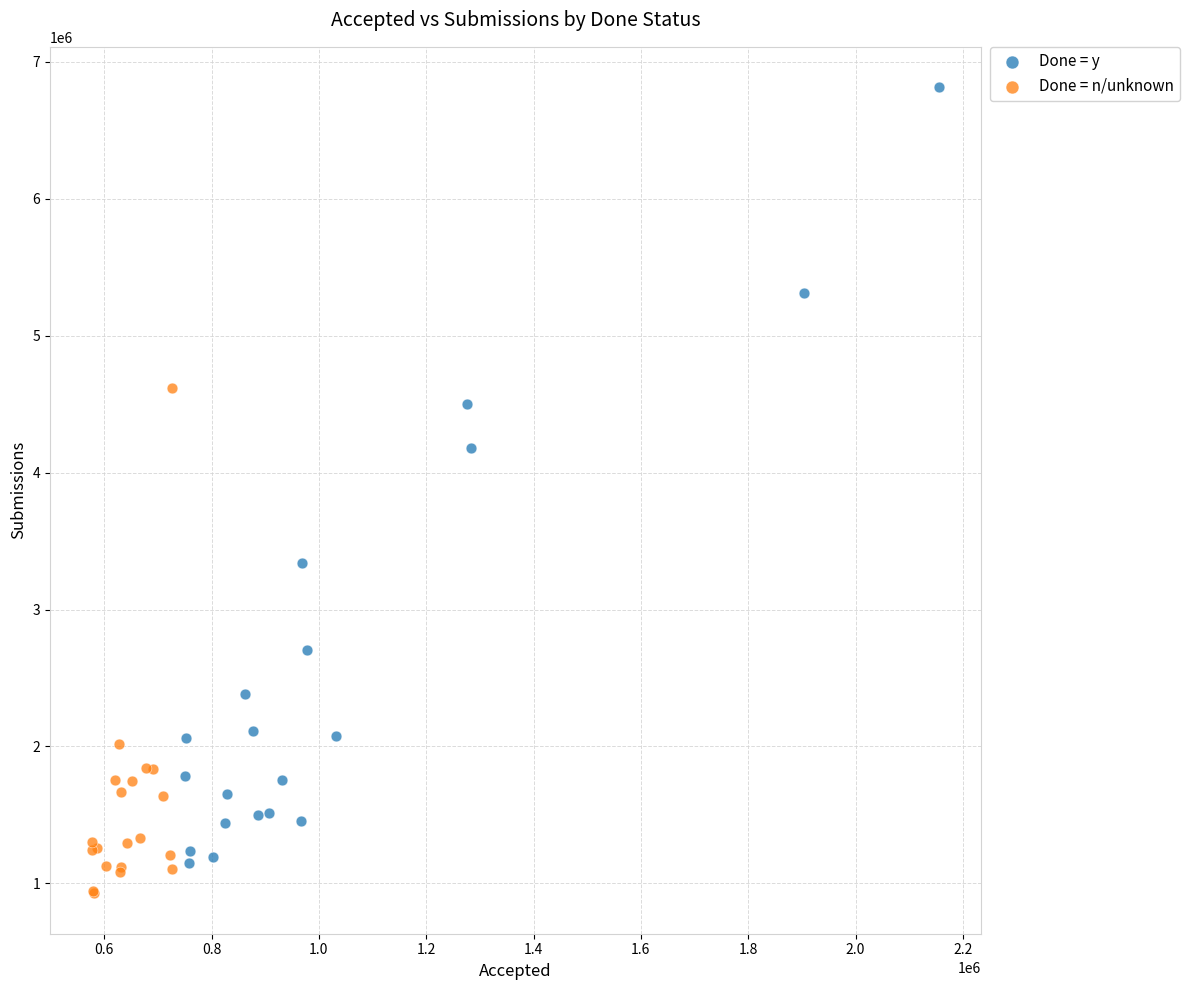

What are all the series names shown in the legend?

Done = y, Done = n/unknown